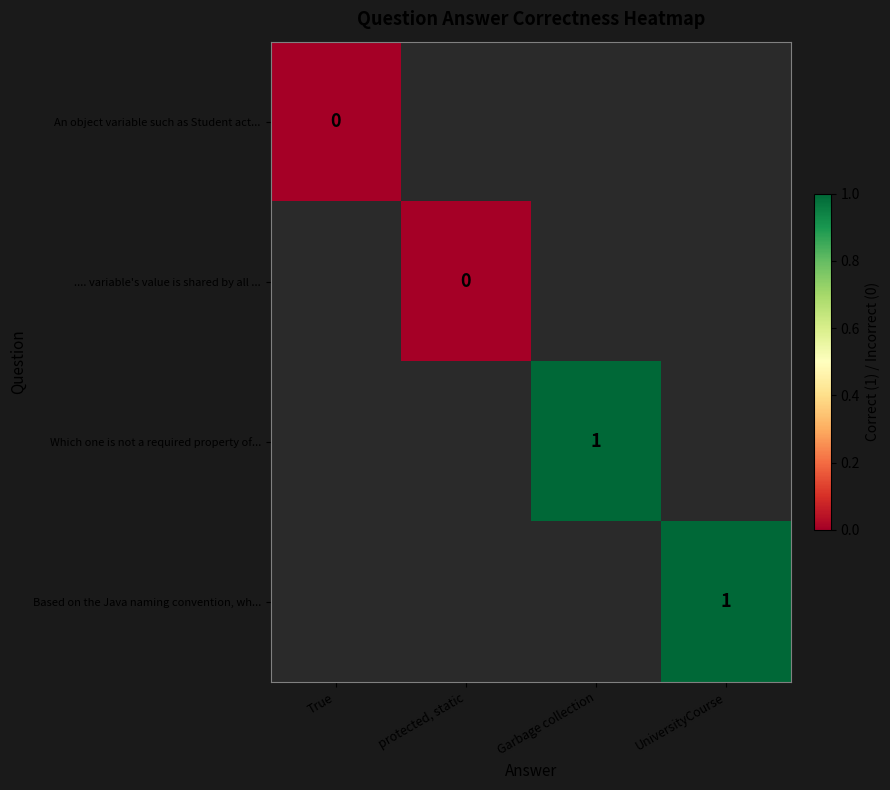

The Which one is not a required property of... series shows 1 at Garbage collection. True or false?

True